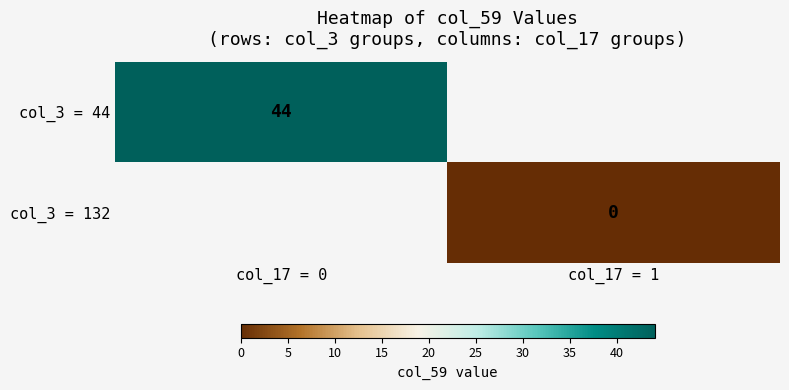

True or false: col_3 = 44 has a value of 44 at col_17 = 0.

True